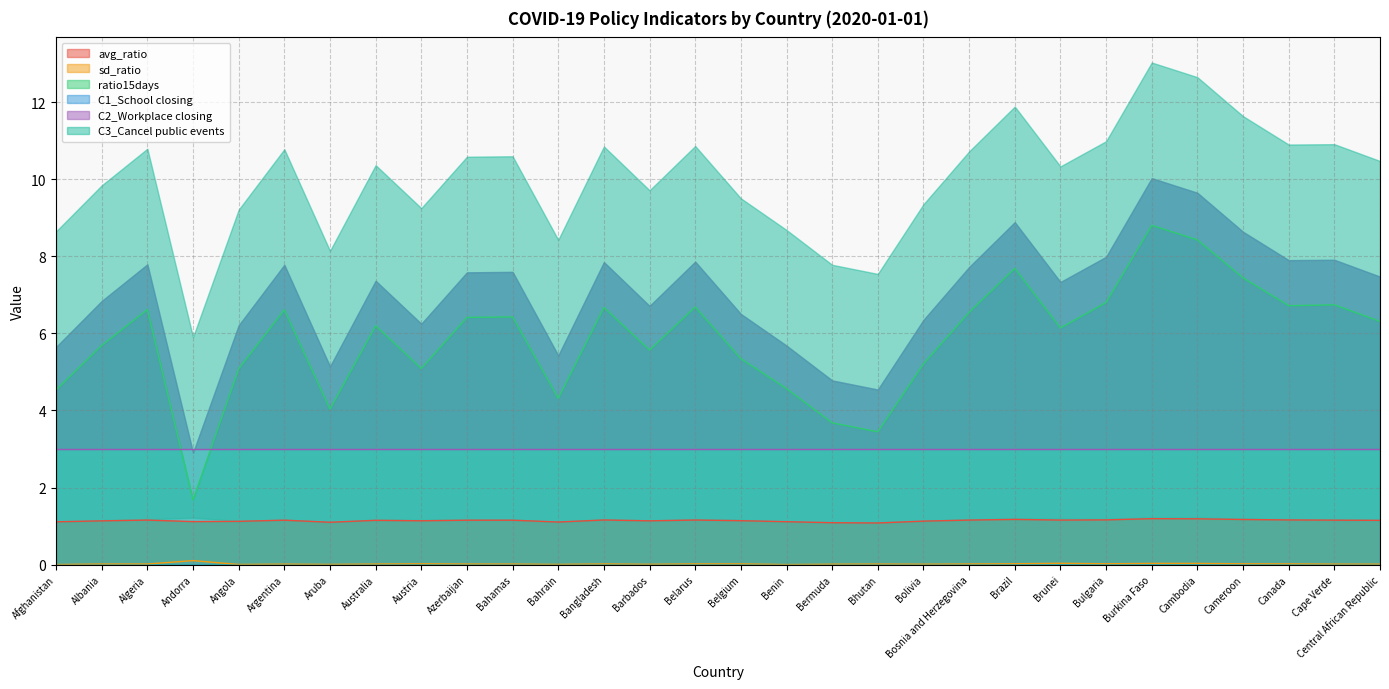

True or false: avg_ratio and sd_ratio cross at least once.

False